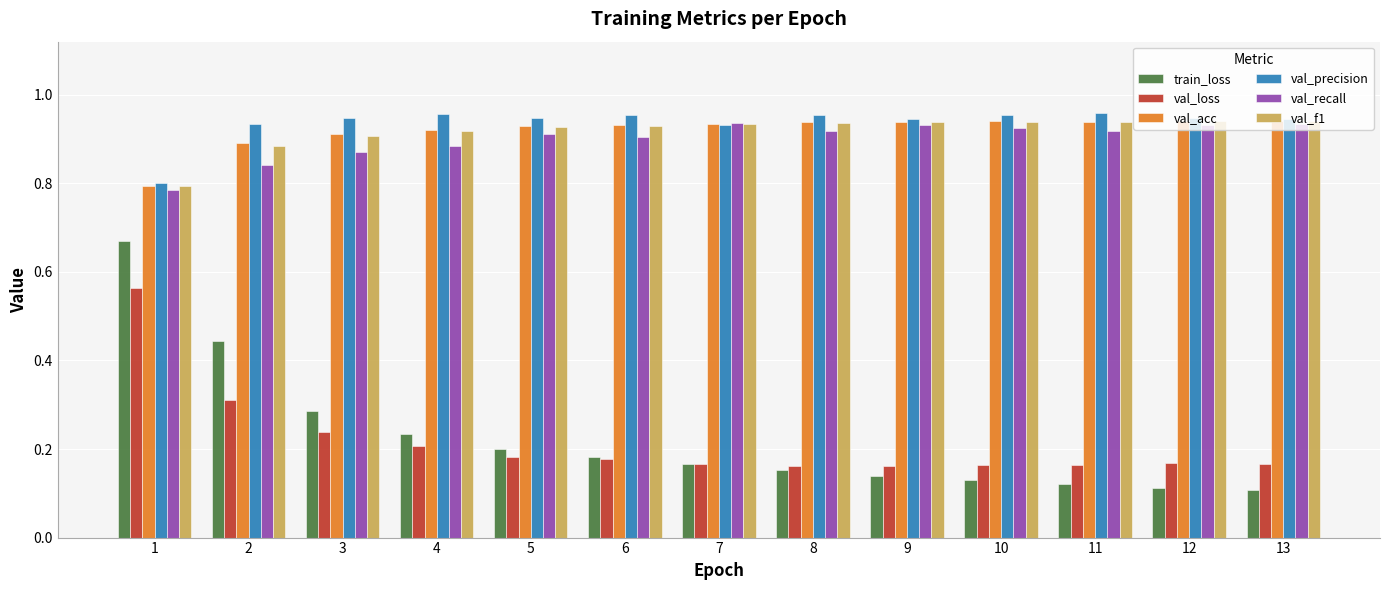

Which series has the widest spread of values?

train_loss